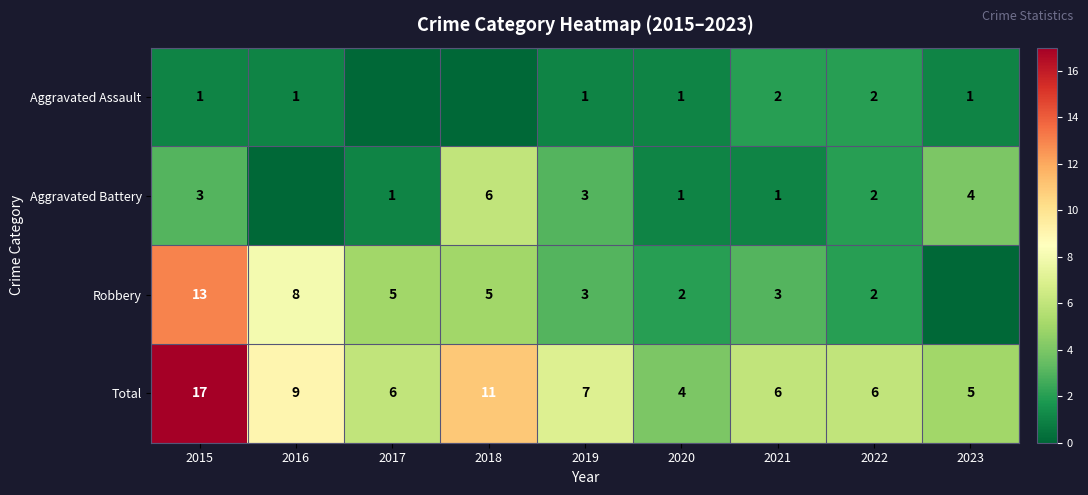

What is the sum of all Total values?

71